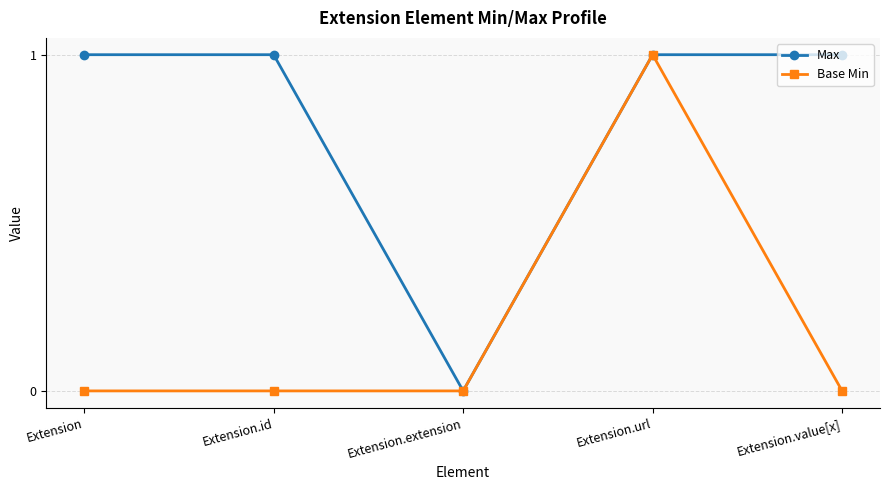

What is the sum of all Max values?

4